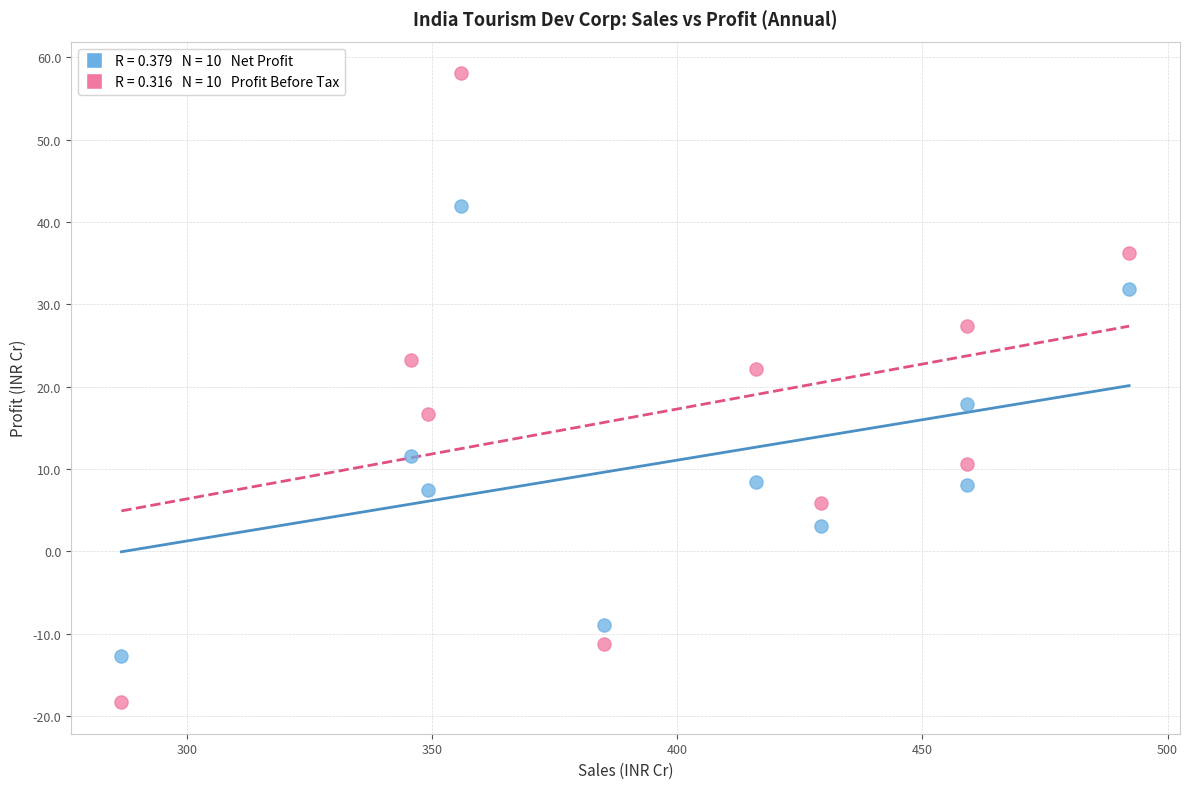

Across all series, what Y value is closest to 19?

17.9